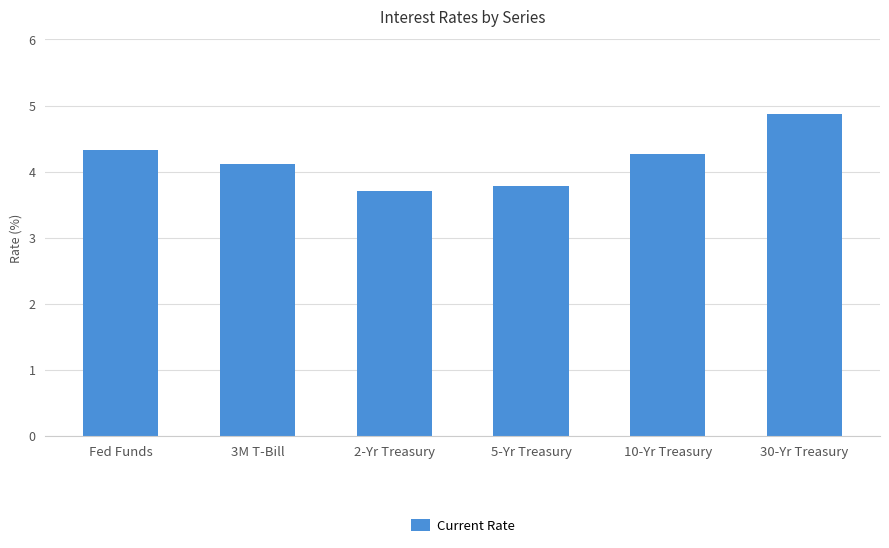

Approximately how many times larger is the value at 30-Yr Treasury compared to 5-Yr Treasury?

1.3